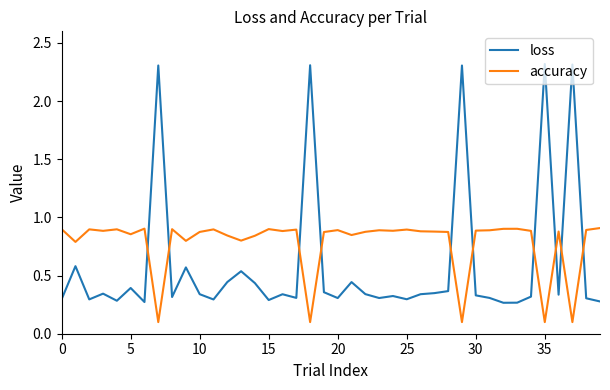

True or false: loss and accuracy intersect in this chart.

True